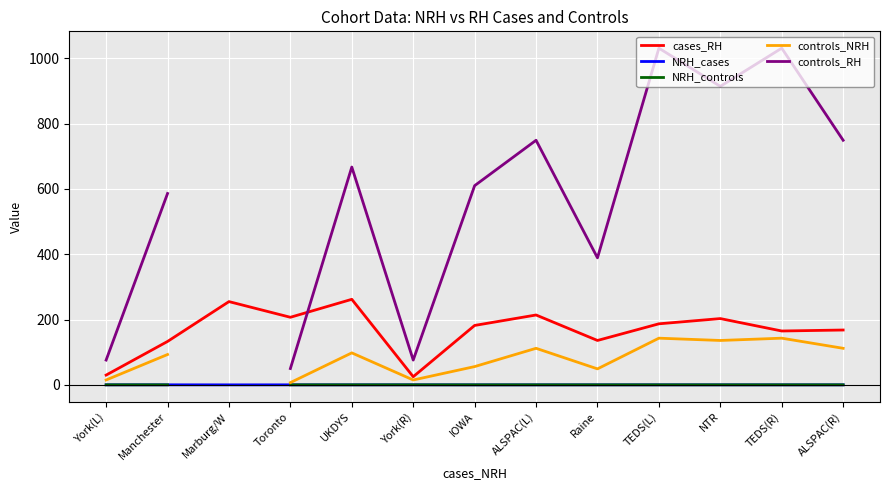

Which category has the lowest value across all series?

Marburg/W